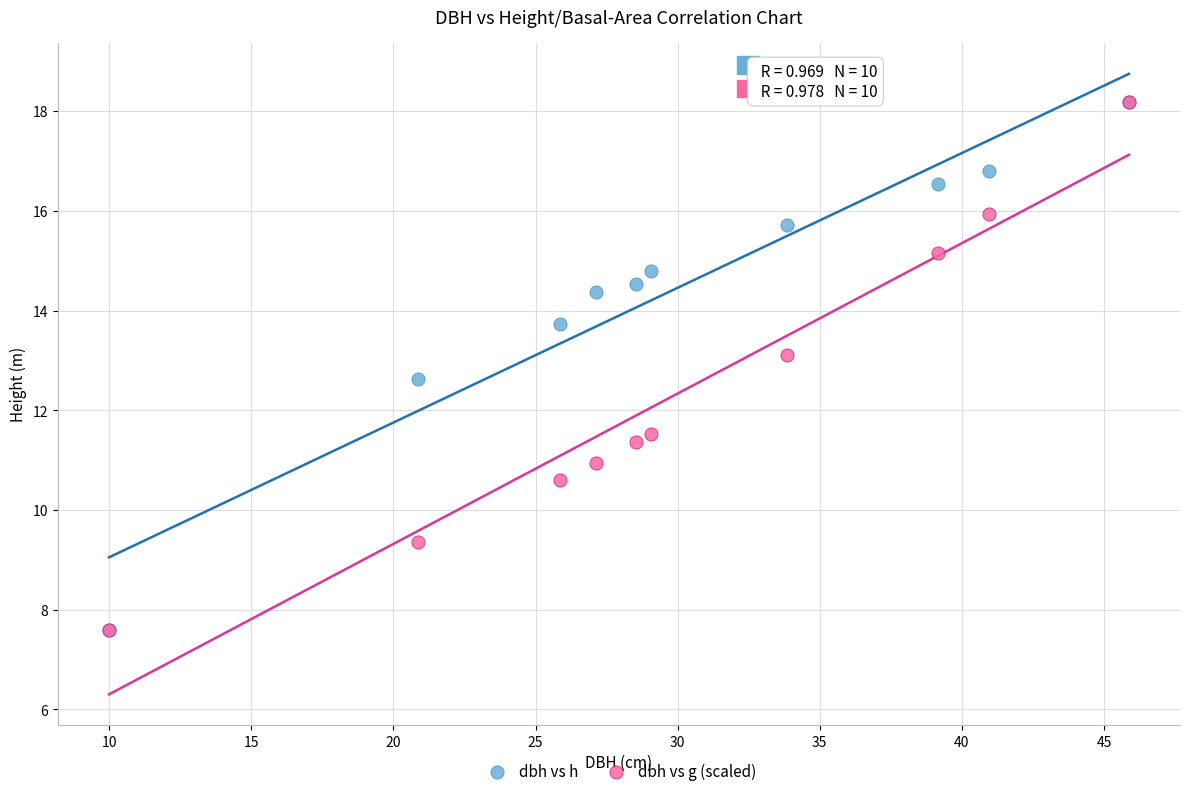

Across all series, what Y value is closest to 12?

11.5